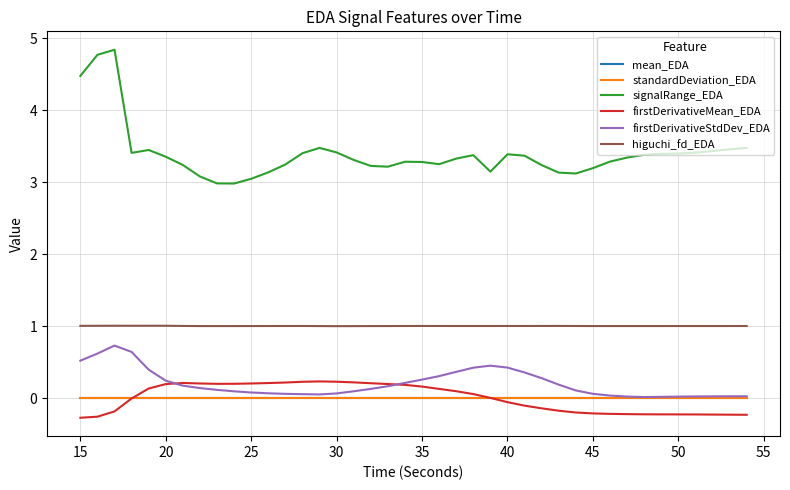

What is the highest value of the higuchi_fd_EDA series?

1.0